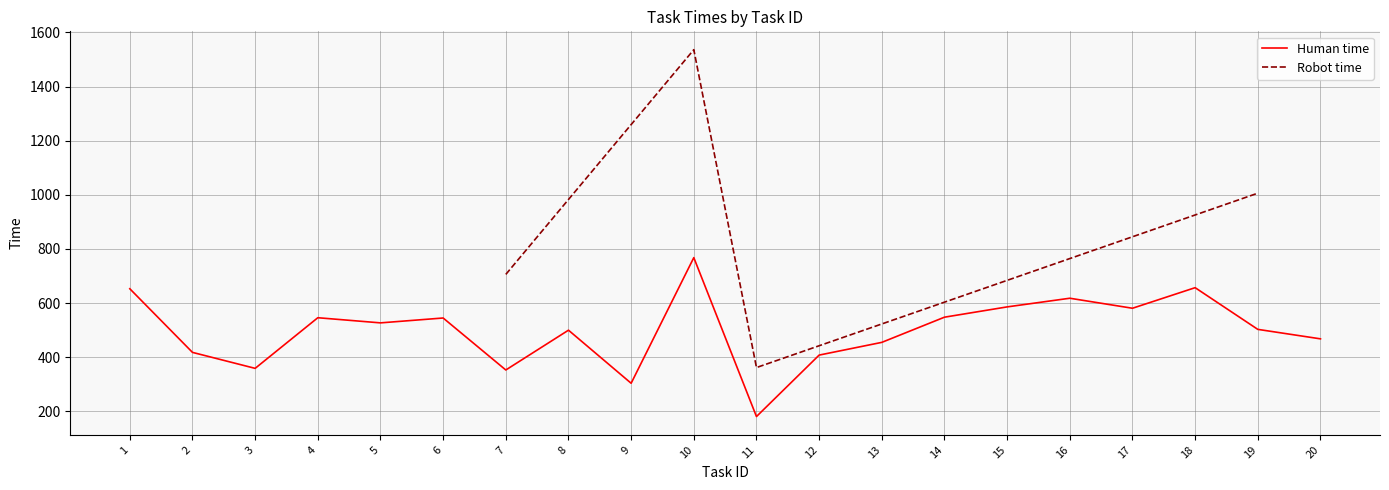

What is the sum of all values?

9978